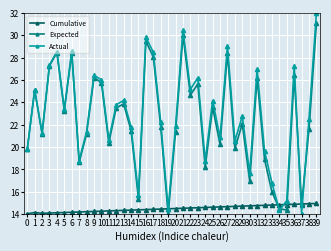

List the series in order of their peak value, highest first.

Actual, Expected, Cumulative